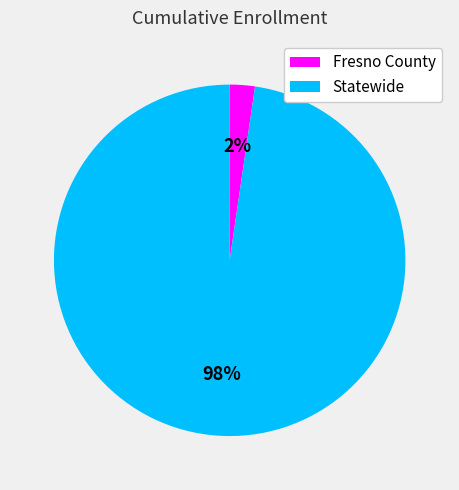

How many slices are in this pie chart?

2